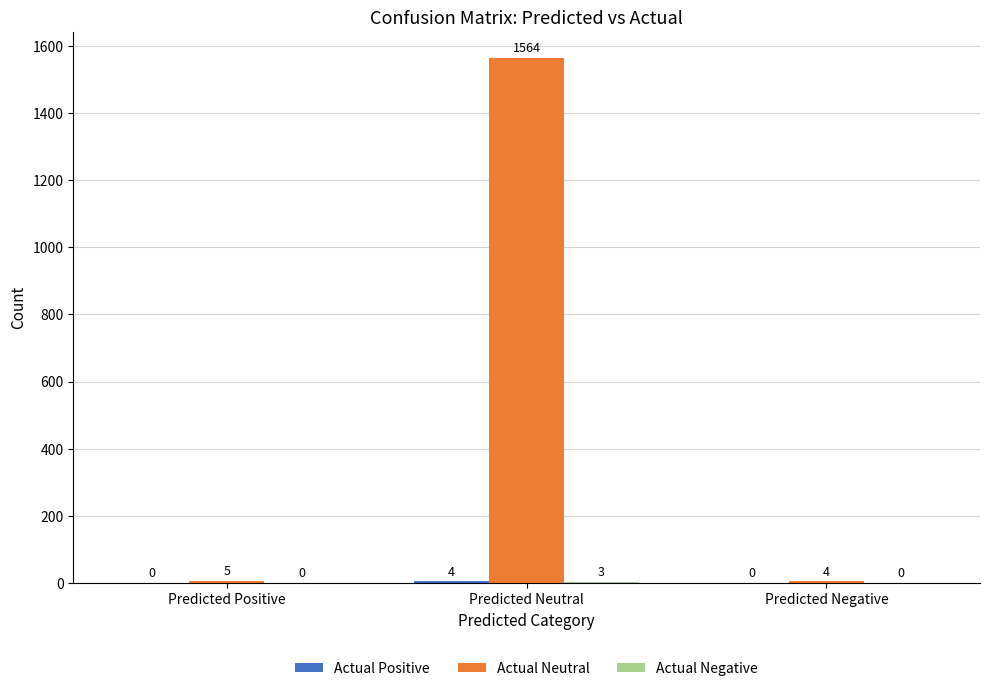

What is the sum of all Actual Neutral values?

1573